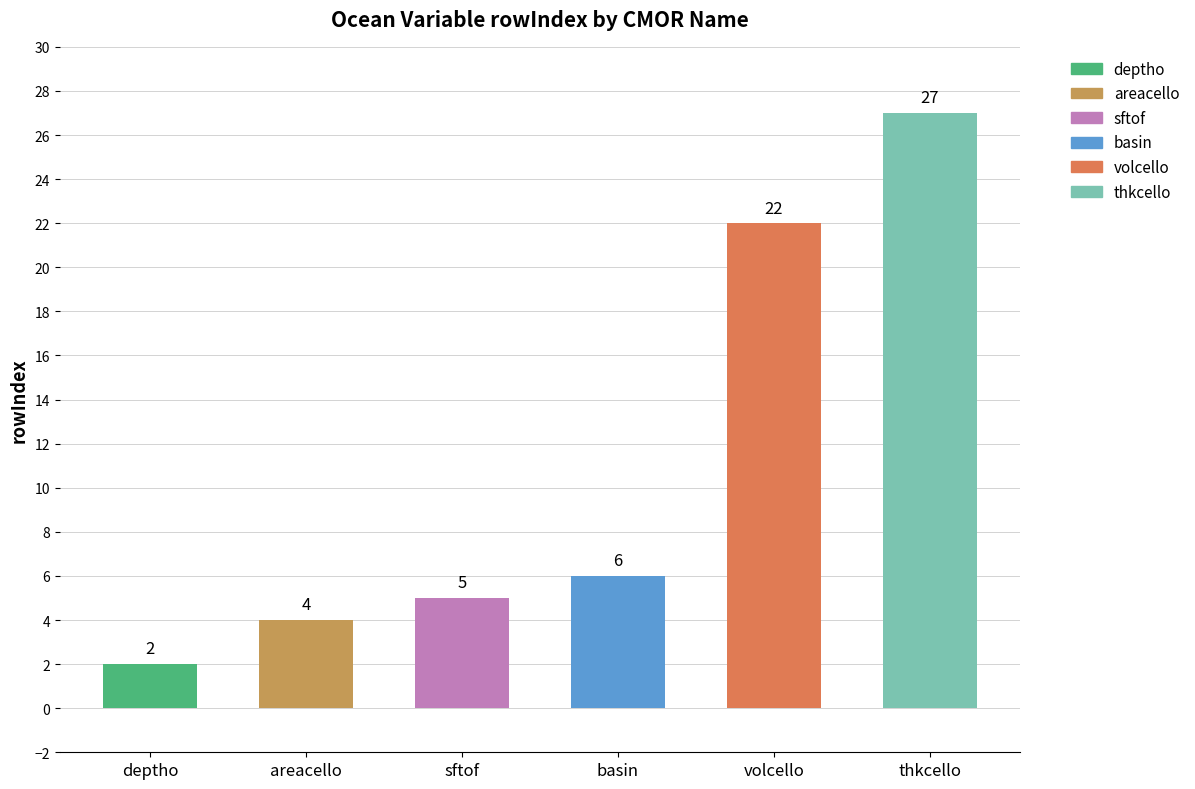

Which series has the widest spread of values?

area: mean (thkcello)